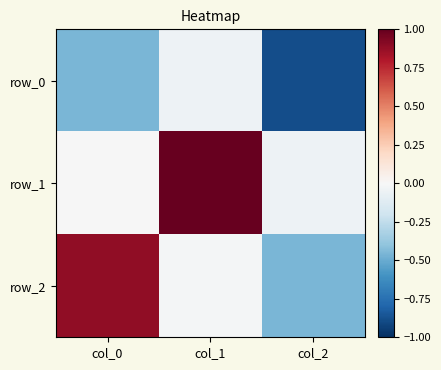

Which label corresponds to the smallest value in the chart?

col_2